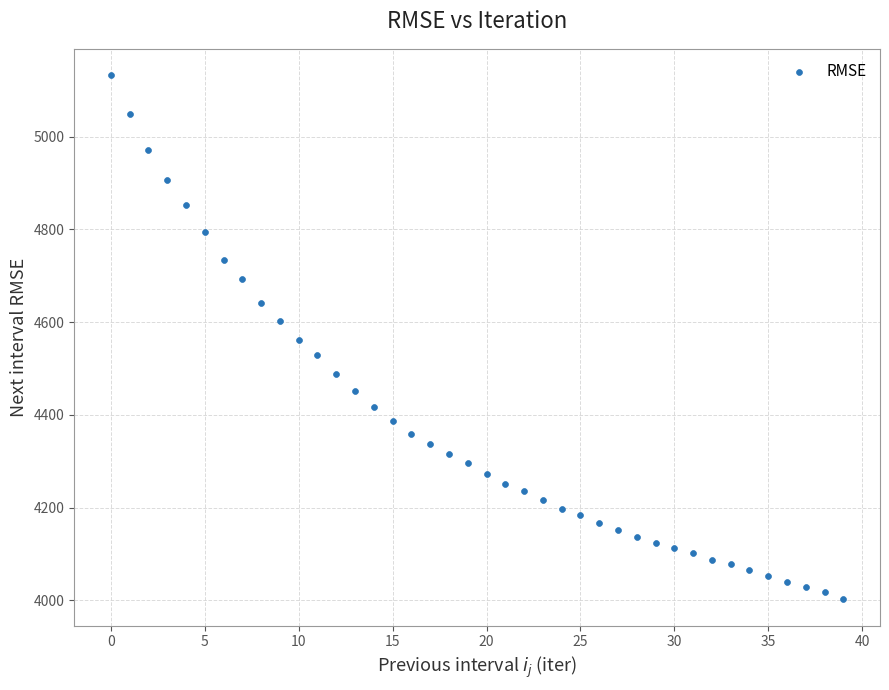

What is the range of Y values (max minus min)?

1130.6